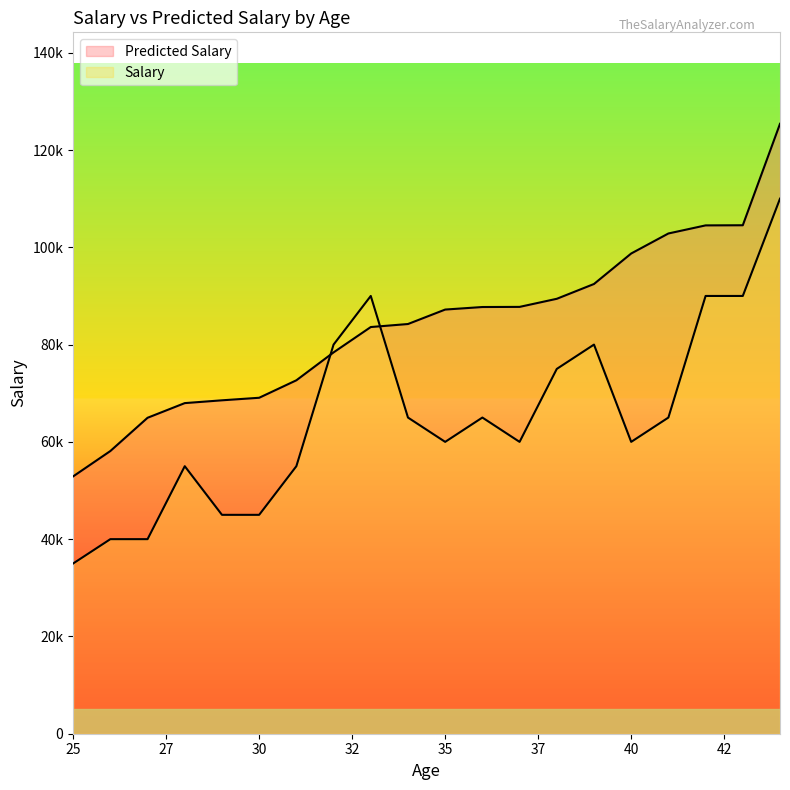

Reading right to left, list all the values displayed in this chart.

Predicted Salary: 125389.1	104534.6	104507.4	102843.8	98728.9	92459.1	89415.9	87752.2	87725.1	87202.8	84229.4	83610.2	78396.6	72660.7	69068.1	68545.9	67969.3	64953.2	58118.6	52904.9
Salary: 110000.0	90000.0	90000.0	65000.0	60000.0	80000.0	75000.0	60000.0	65000.0	60000.0	65000.0	90000.0	80000.0	55000.0	45000.0	45000.0	55000.0	40000.0	40000.0	35000.0